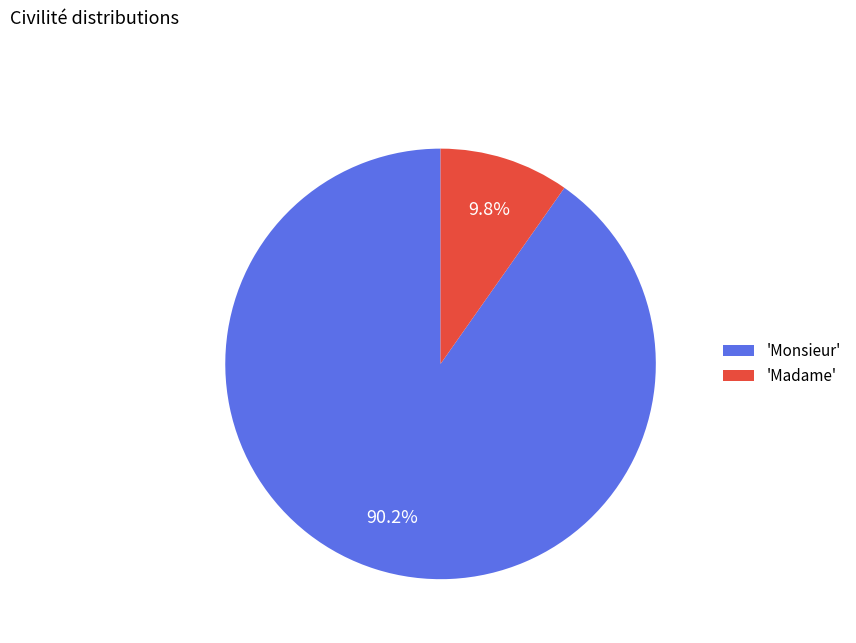

What is the ratio of the value at 'Monsieur' to the value at 'Madame'?

9.2